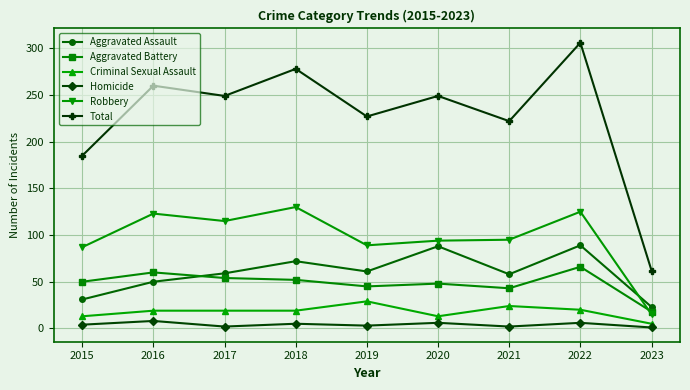

Is this an area chart (filled region under the line)?

No